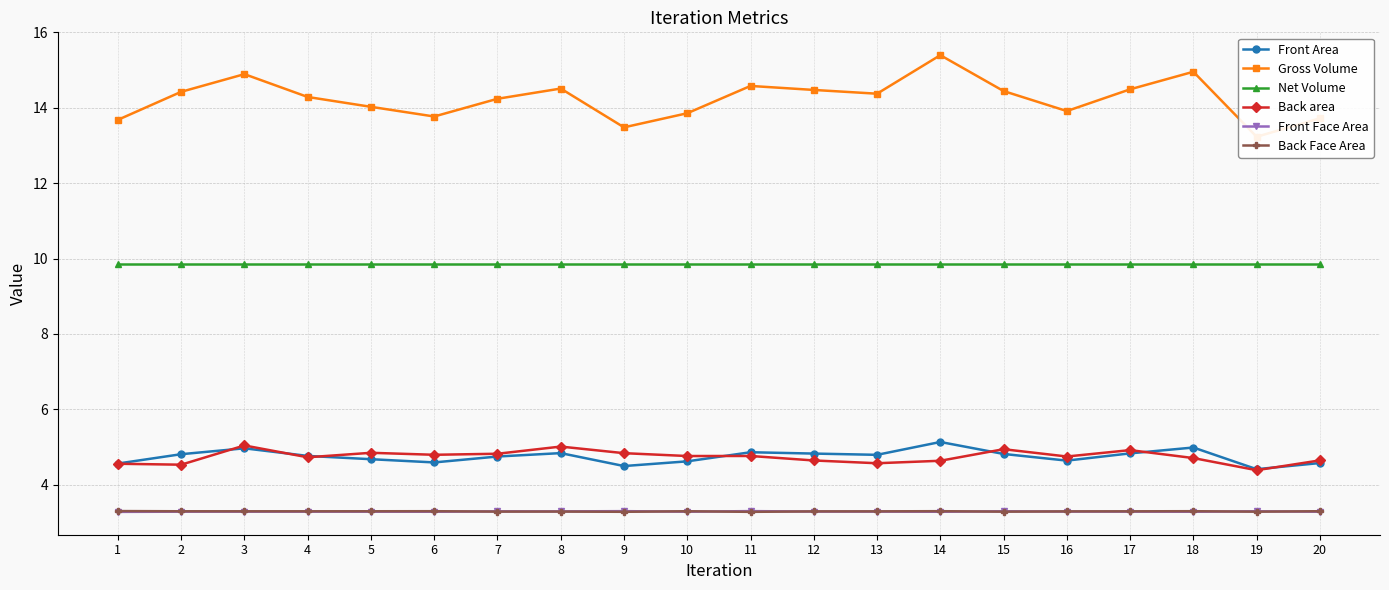

What is the spread (max minus min) of values at 4?

11.0